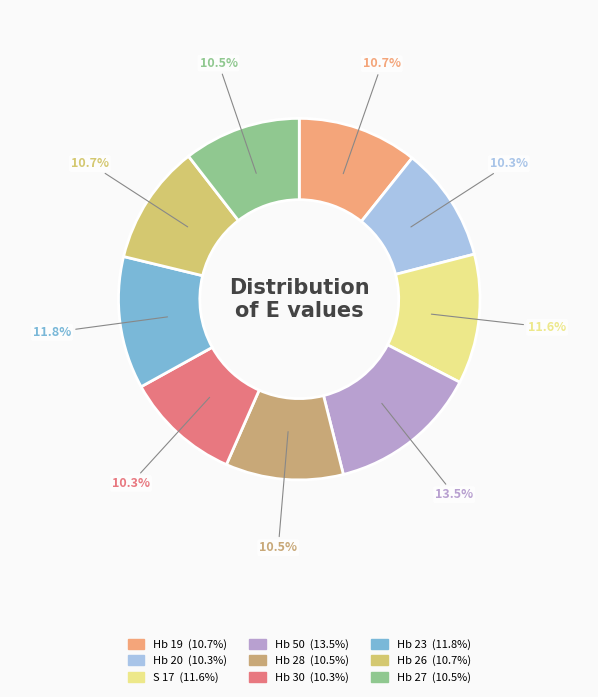

To the nearest percent, what is the average slice percentage?

11%